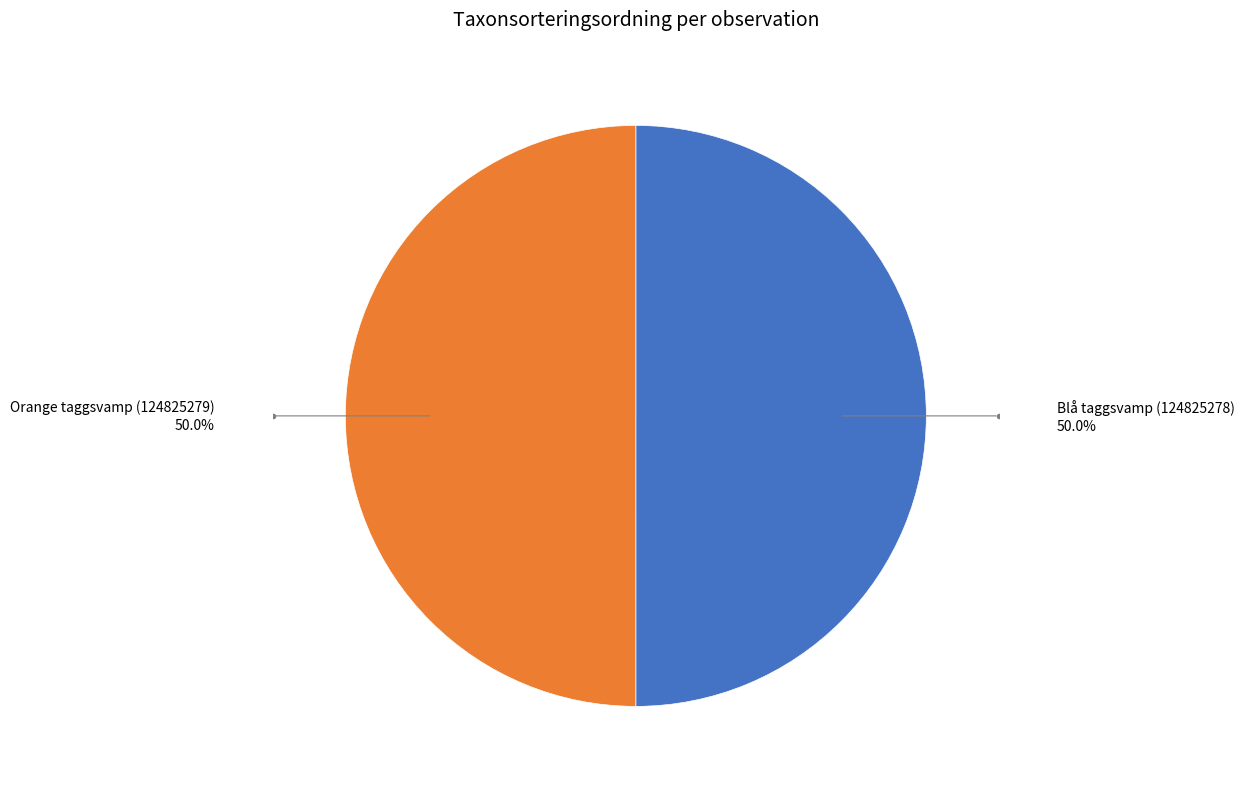

Approximately how many times larger is the value at Blå taggsvamp (124825278) compared to Orange taggsvamp (124825279)?

1.0